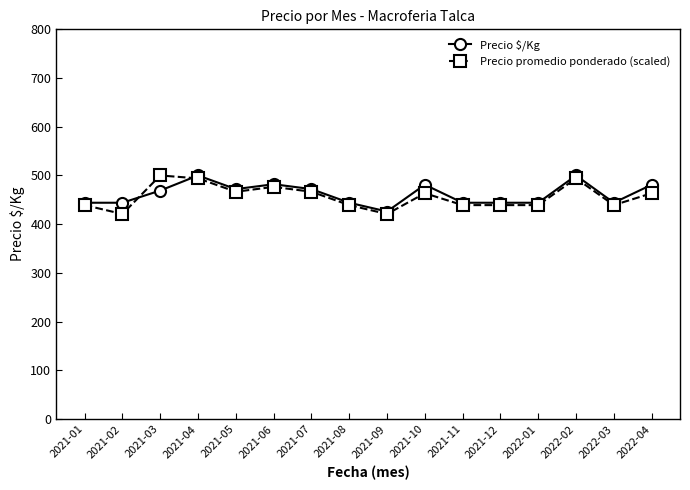

What is the difference between the highest and lowest values at 2021-01?

4.9